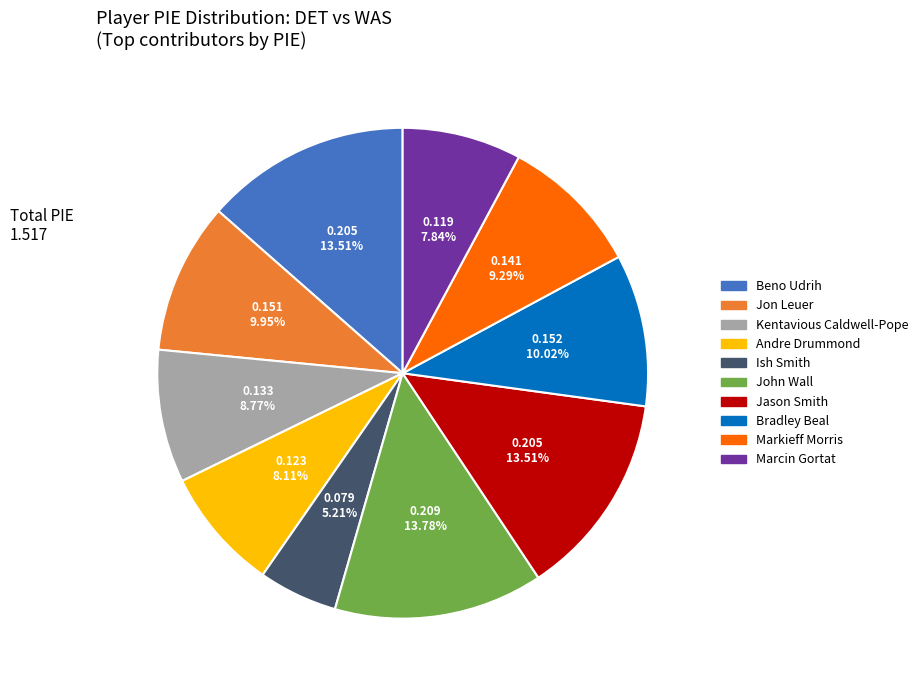

Which category has the smallest portion of the pie?

Ish Smith